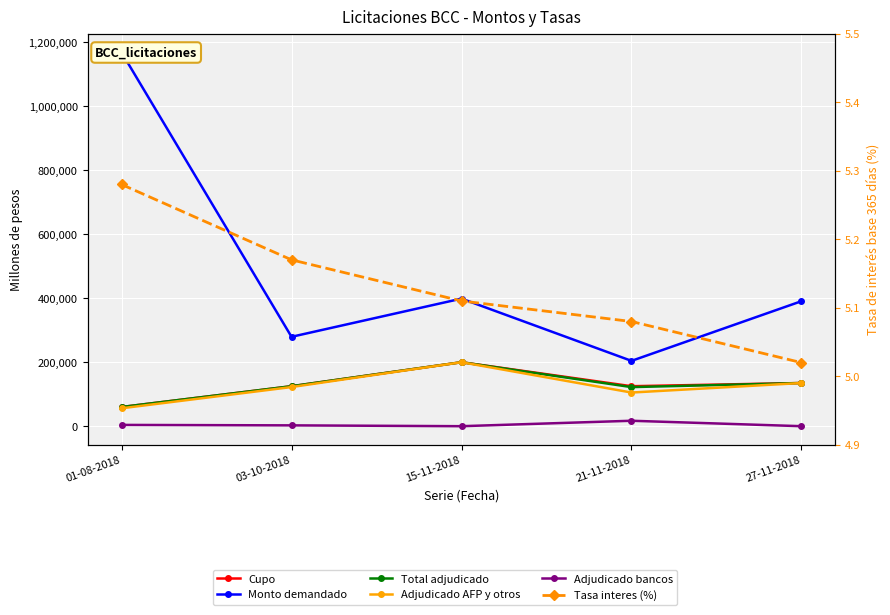

How many interior local peaks does the Total adjudicado series have?

1